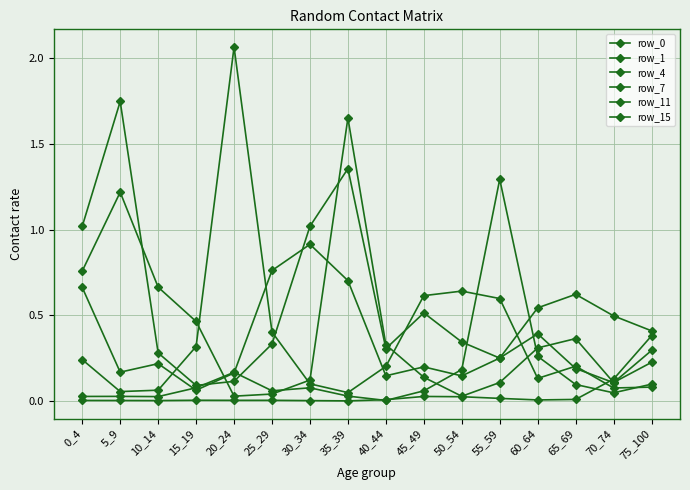

What value does the row_4 series have at 20_24?

2.1